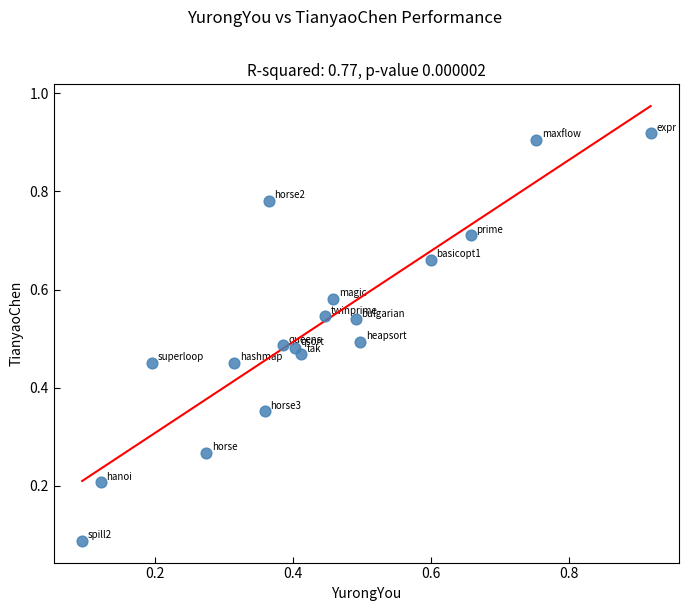

How many points are shown in the scatter plot?

18